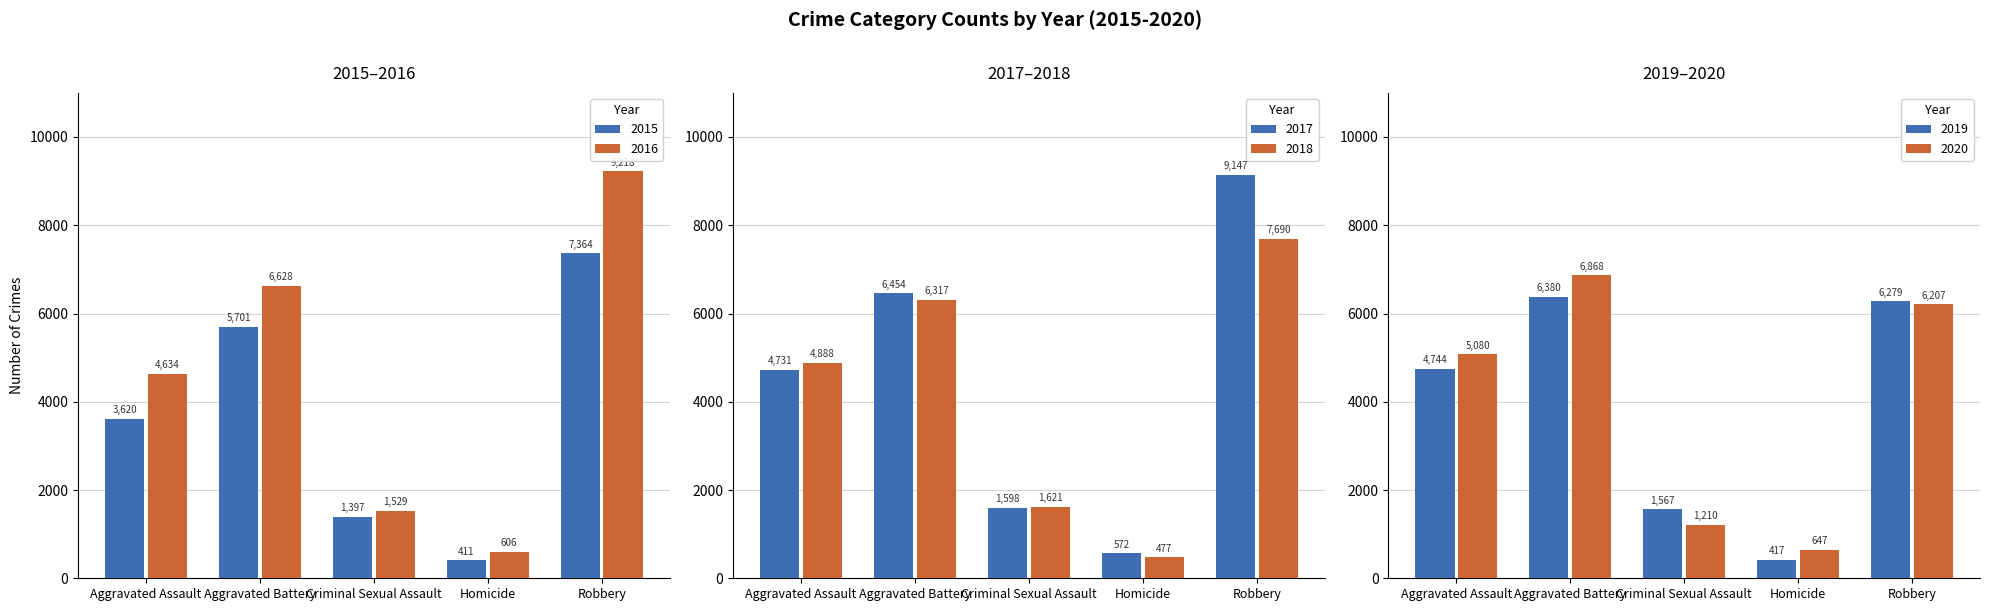

How many groups of bars are there?

5